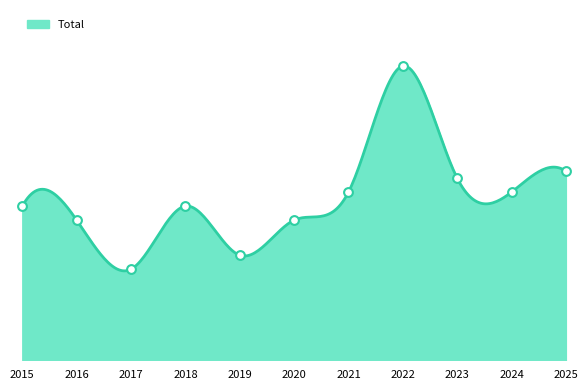

Between 2015 and 2016, which is larger?

2015